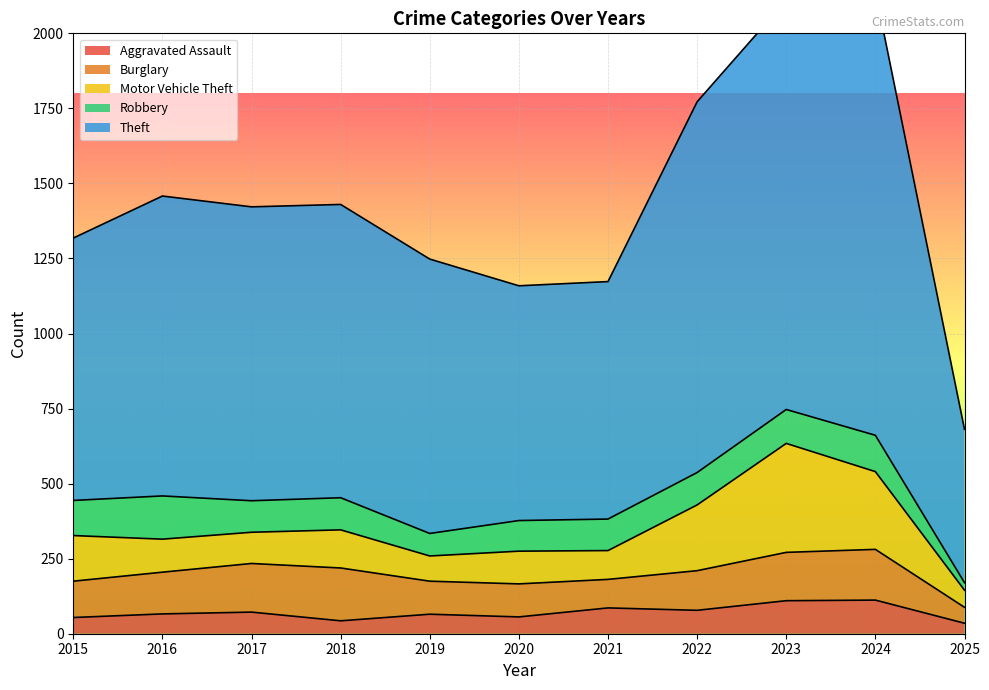

Where does the Theft series first go above 977?

2016